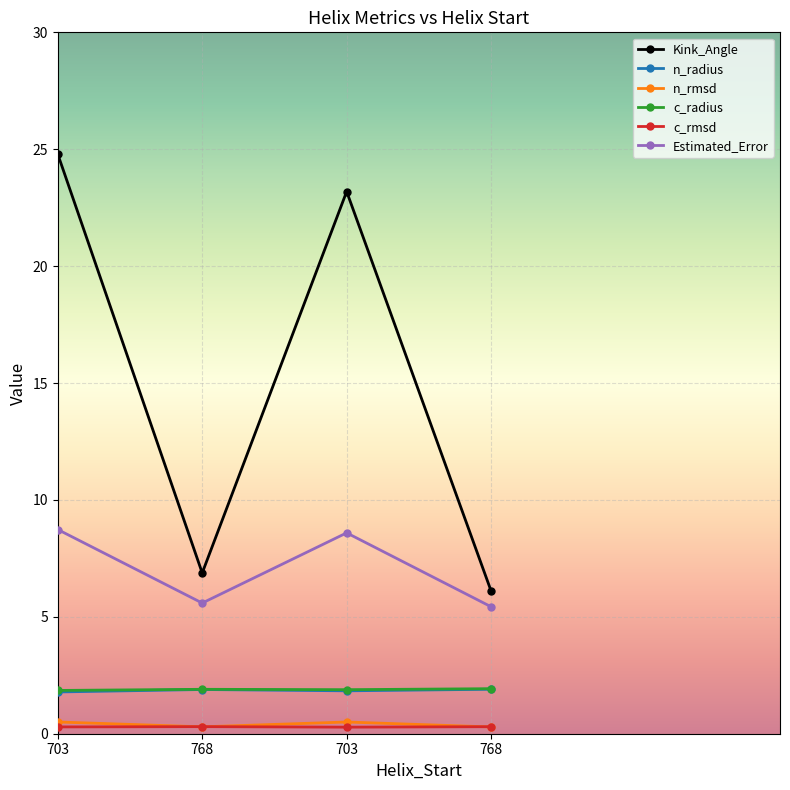

What are all the series names shown in the legend?

Kink_Angle, n_radius, n_rmsd, c_radius, c_rmsd, Estimated_Error